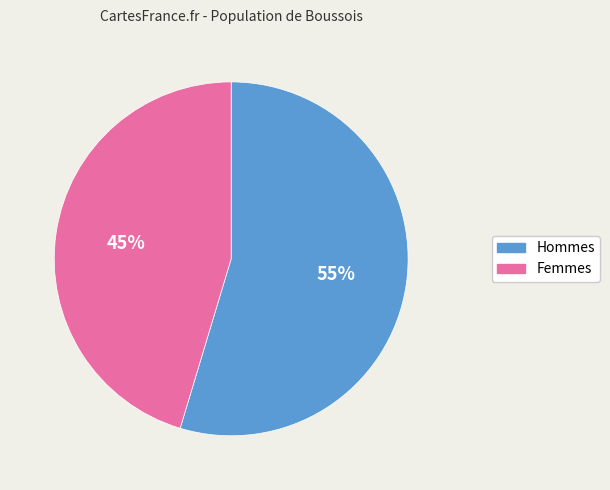

To the nearest percent, what is the average slice percentage?

50%